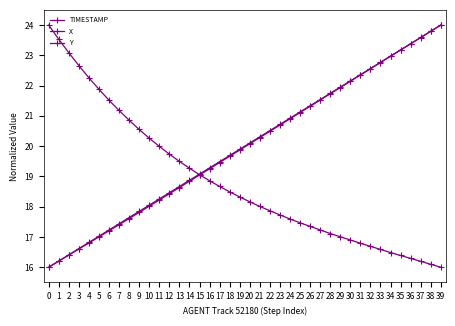

True or false: X has more than 1 points higher than both neighbors.

False